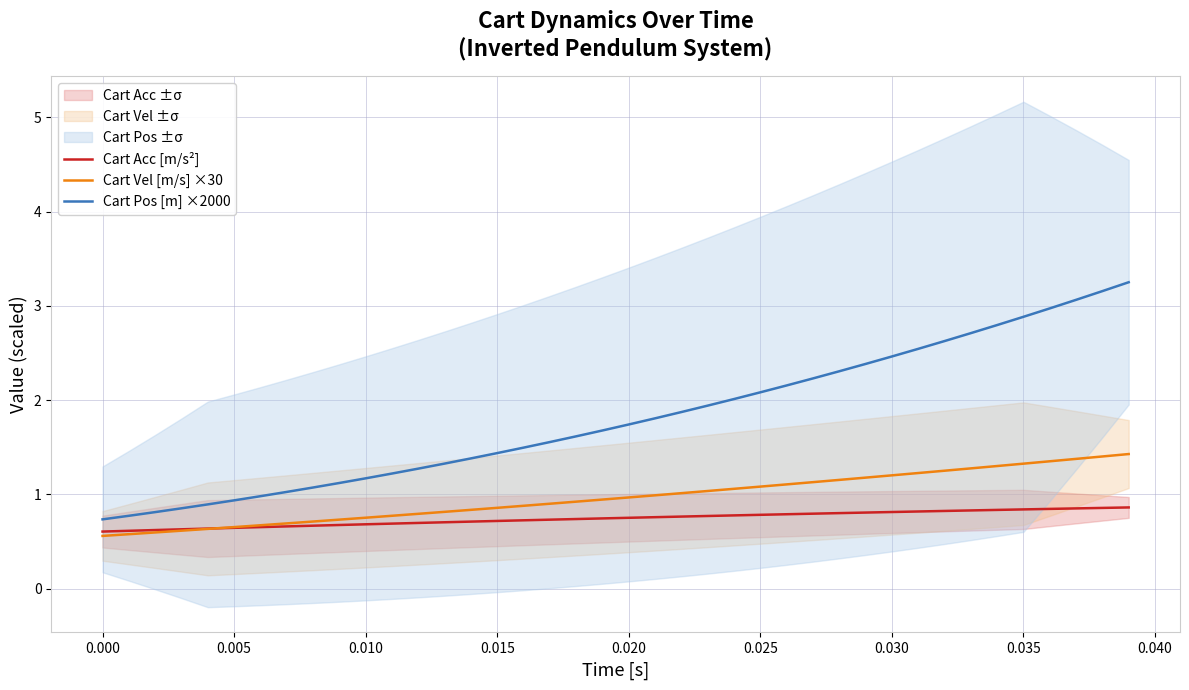

What is the value of the Cart Acc [m/s²] point at the 18th from the left?

0.7